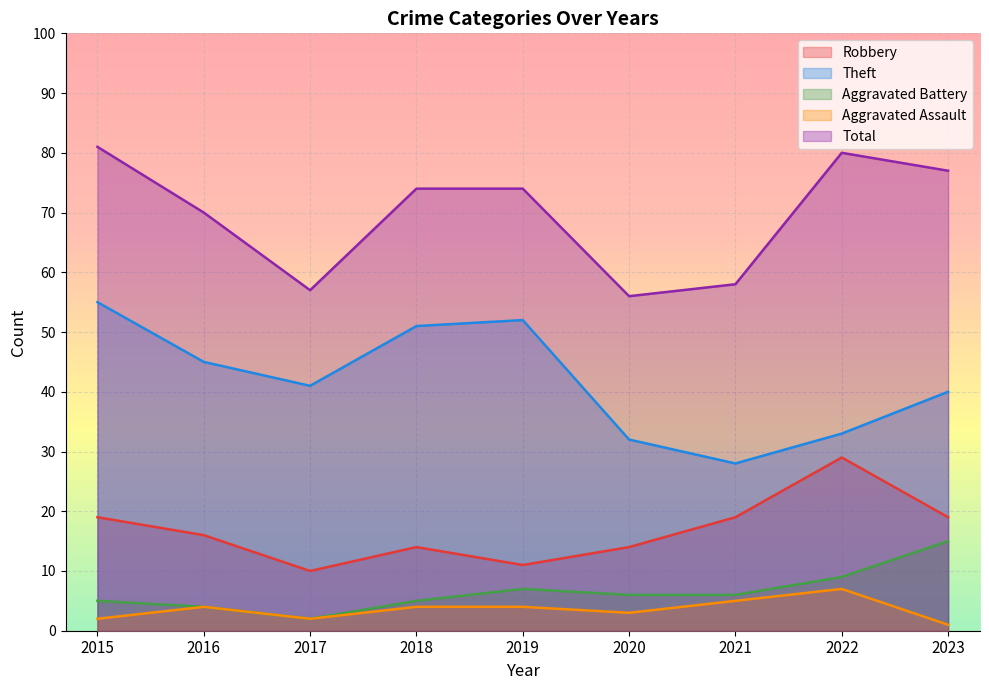

The Robbery series shows 14 at 2020. True or false?

True